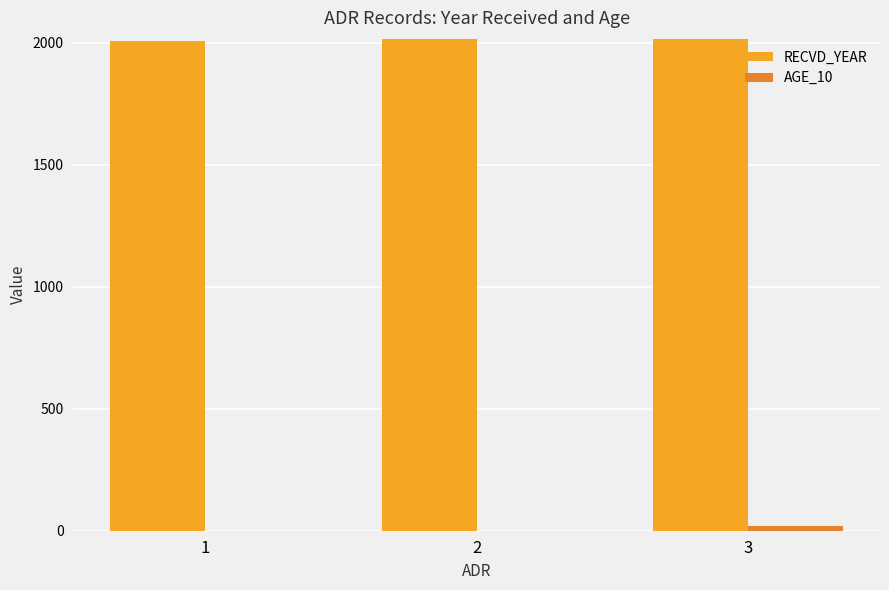

How many RECVD_YEAR values are between 2008 and 2016?

3